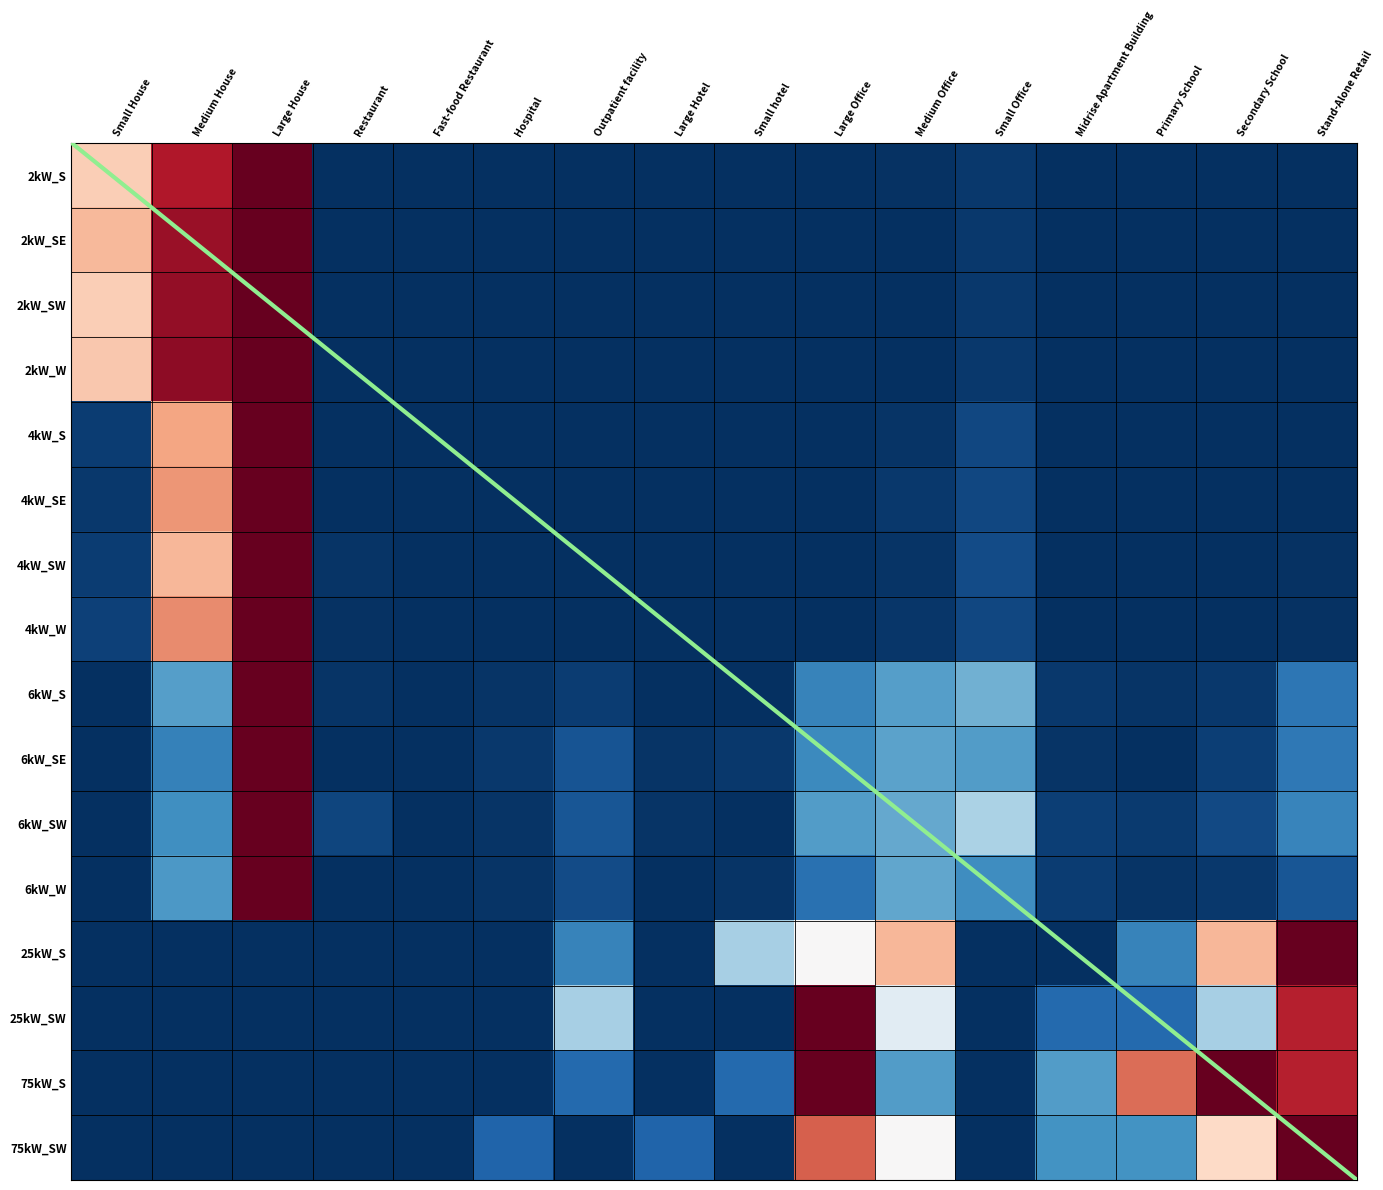

Which category has the highest value across all series?

Large House